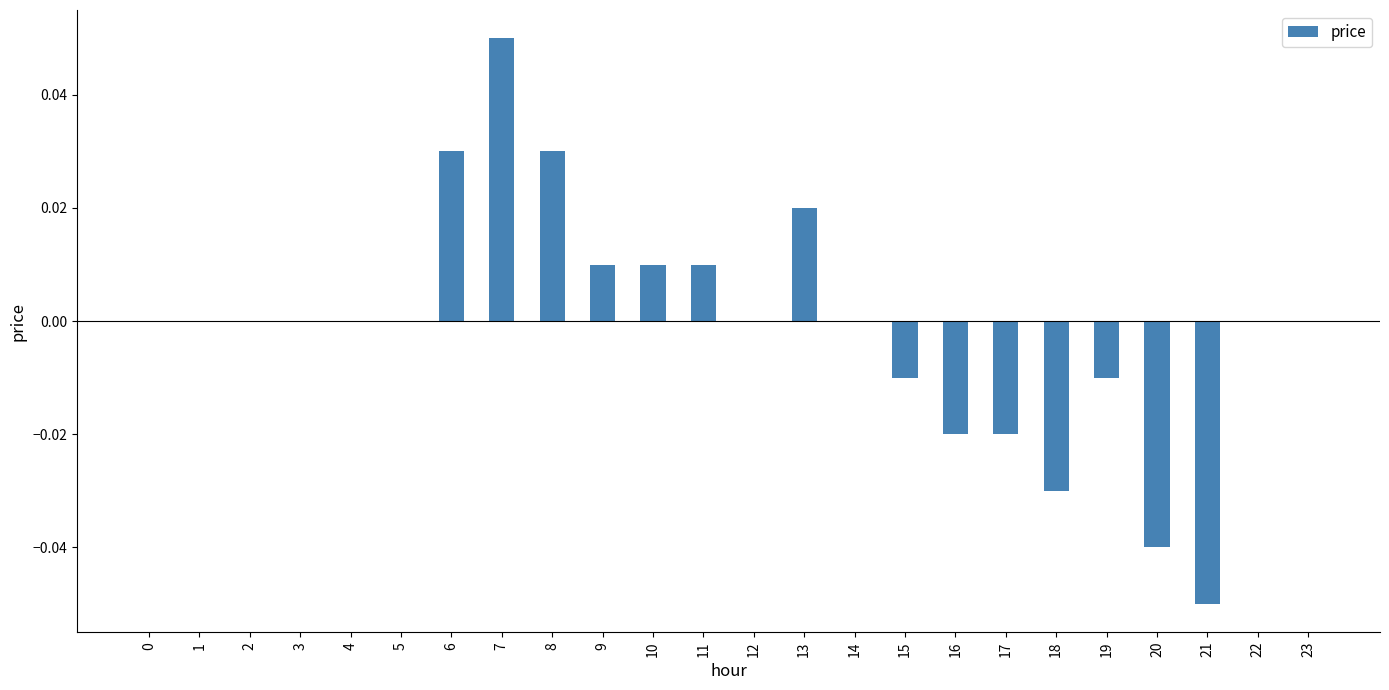

True or false: the data shows -0.0 at 17.

True